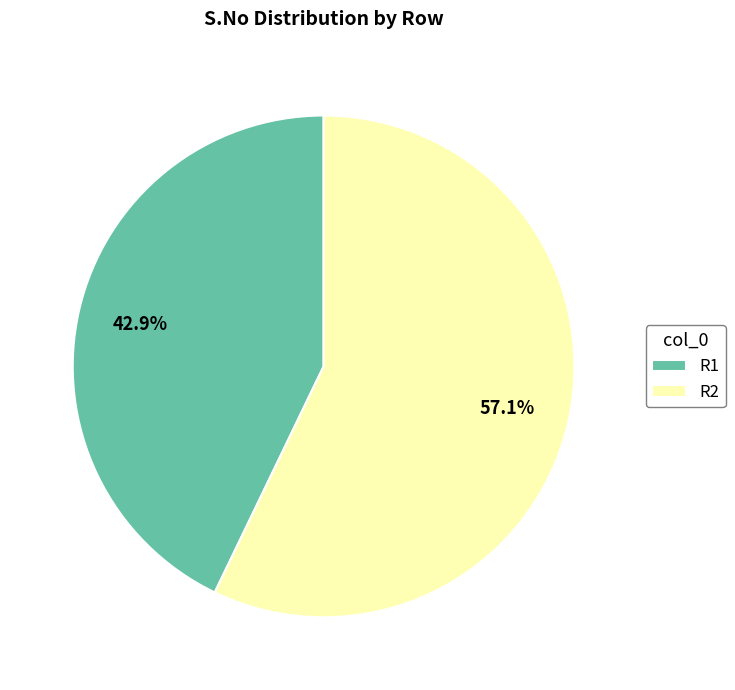

Approximately how many times larger is the value at R2 compared to R1?

1.3